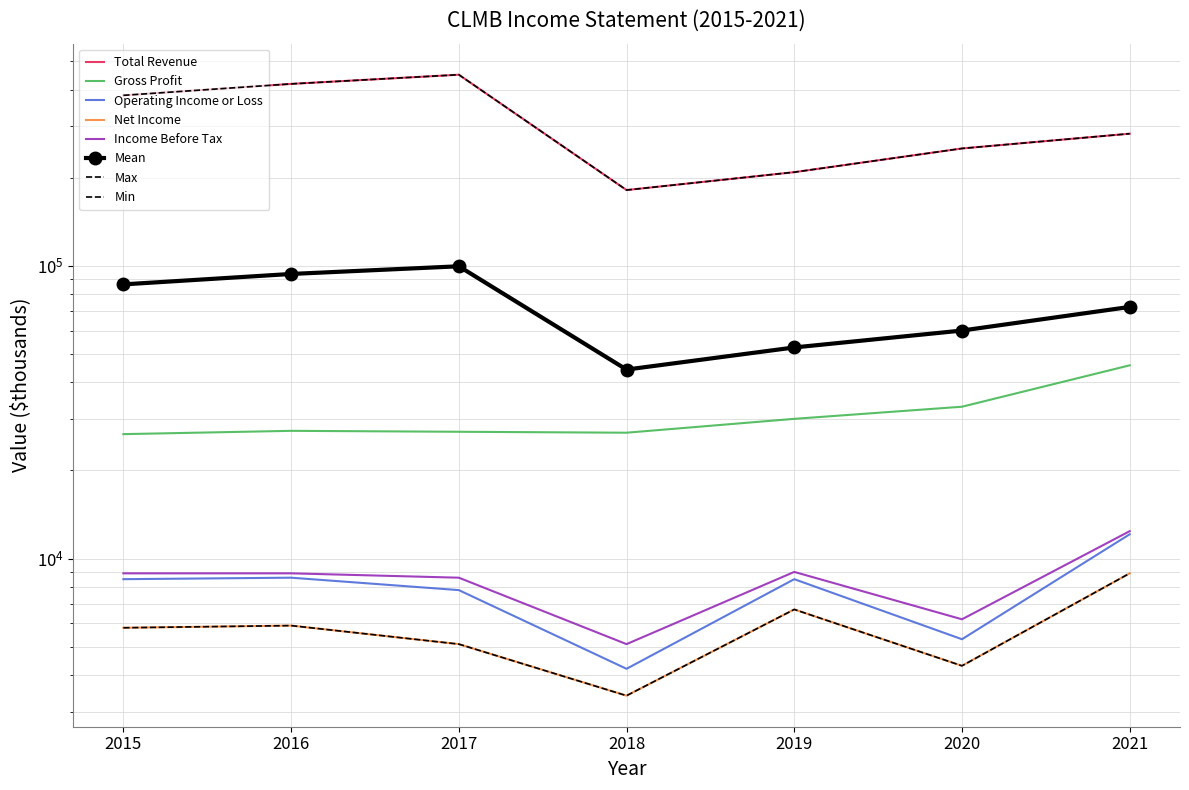

At which category does the chart reach its peak across all series?

2017